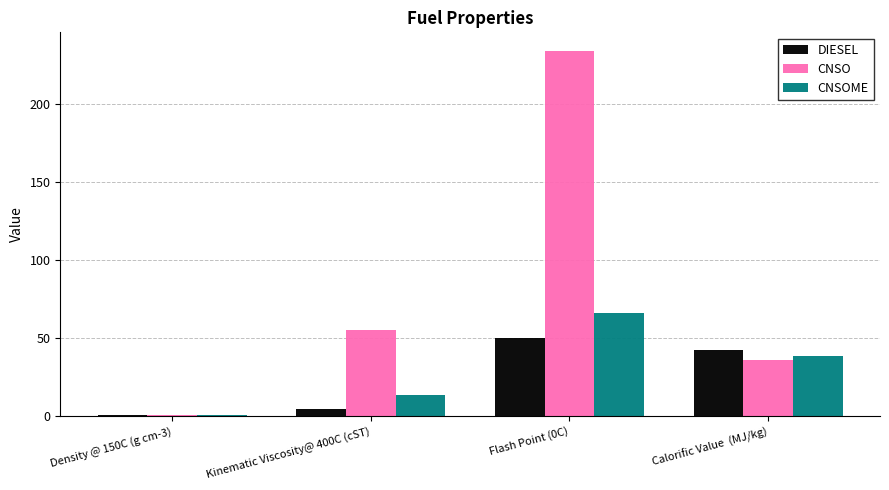

What is the difference between the maximum and minimum values in the DIESEL series?

49.2